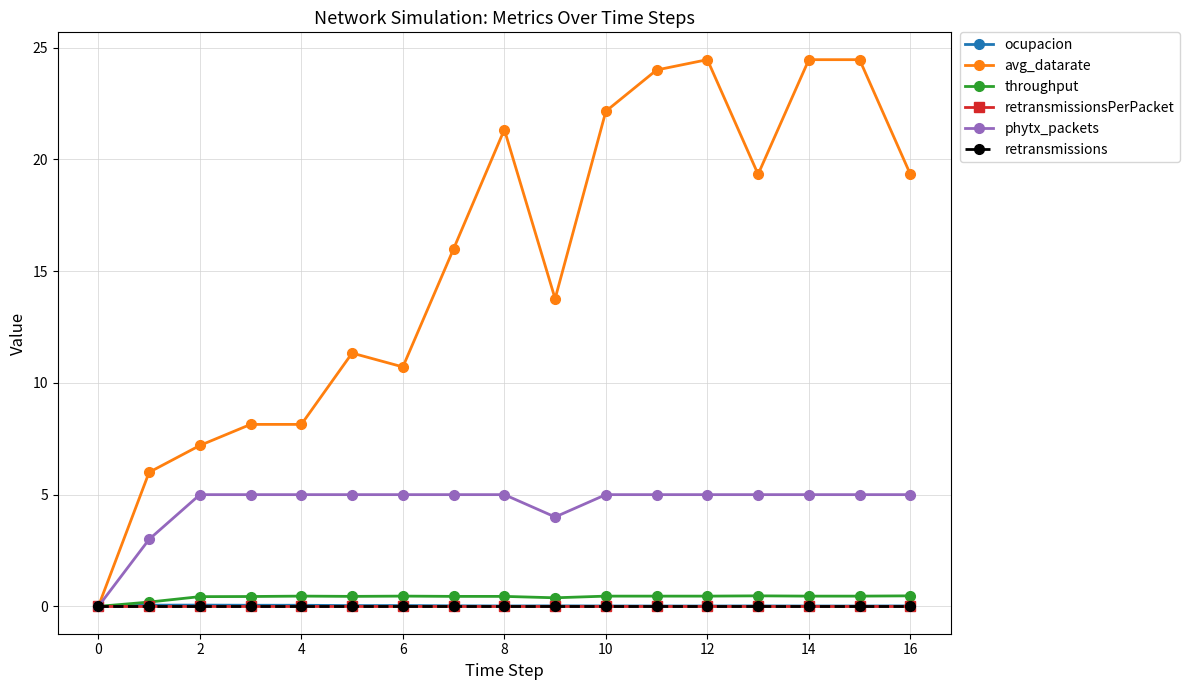

Is this an area chart (filled region under the line)?

No